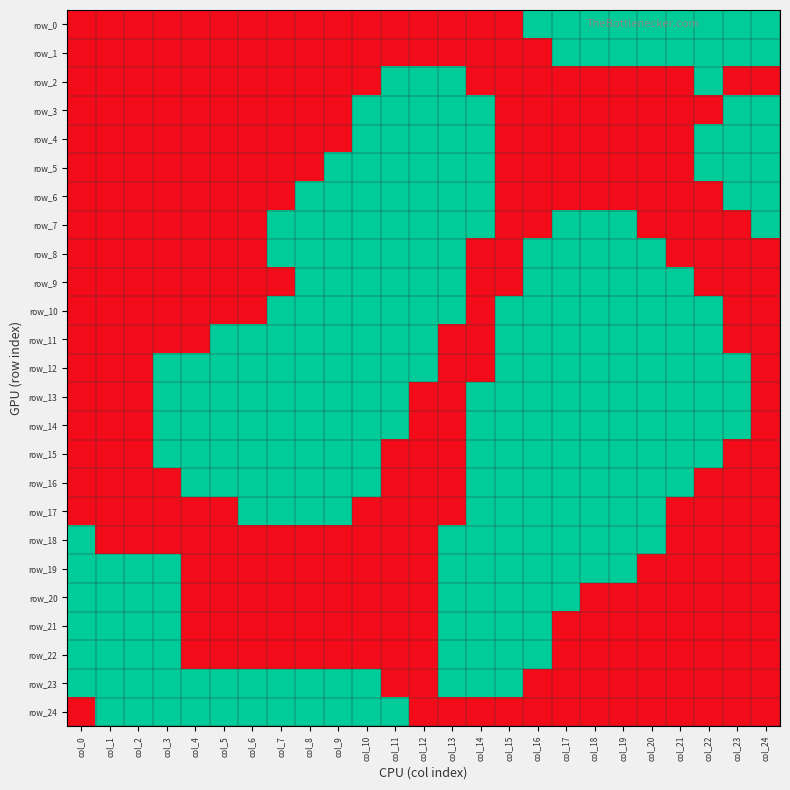

Which label corresponds to the largest value in the chart?

col_0